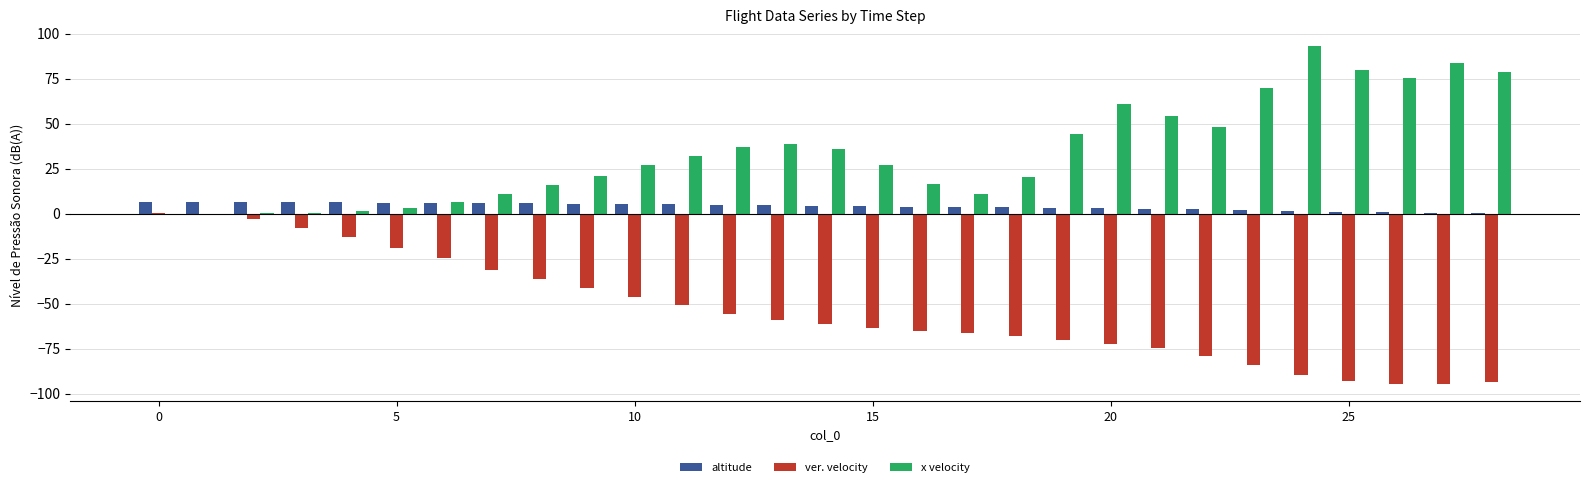

What is the greatest value displayed?

93.1